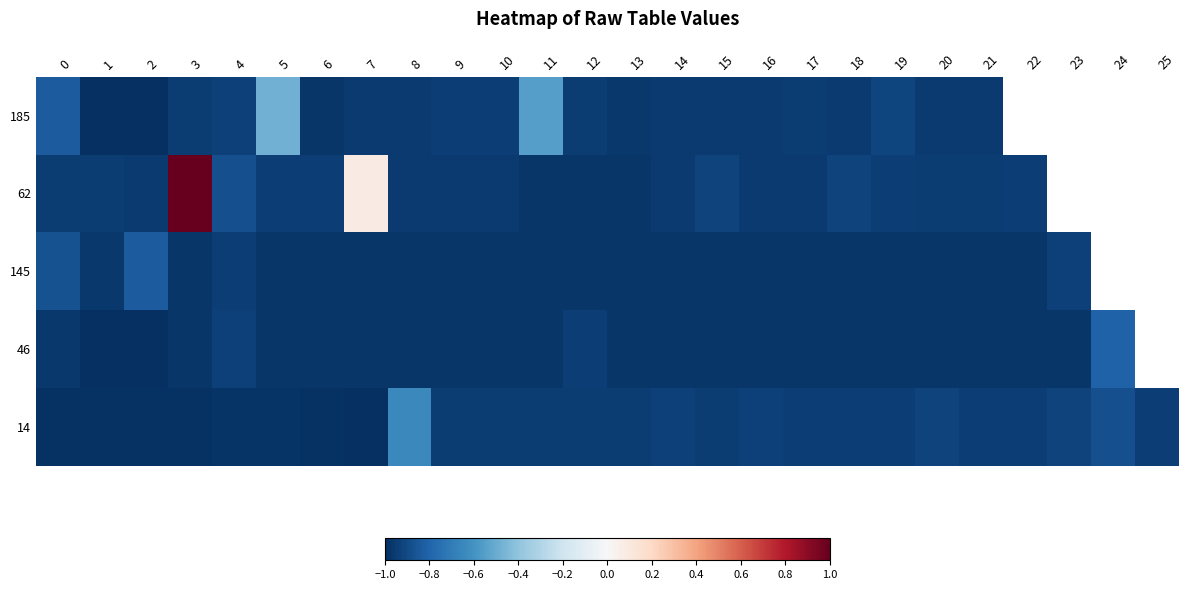

At how many categories does at least one series exceed 0?

2